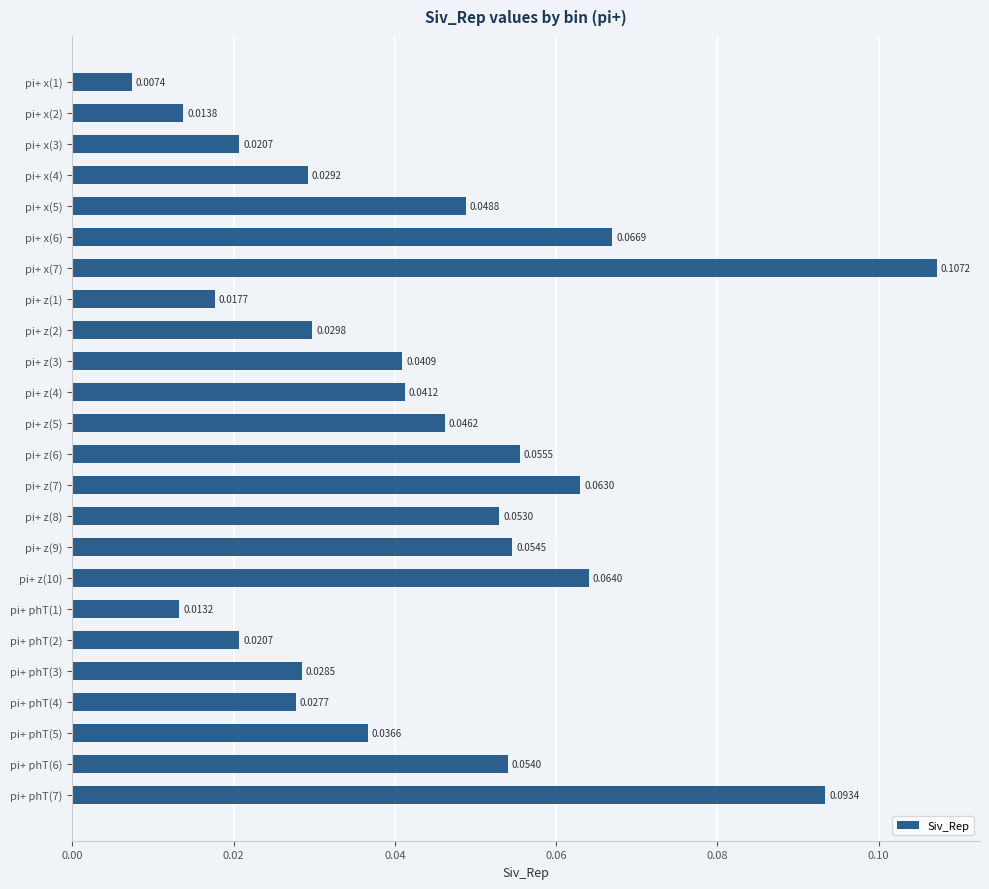

What is the sum of all values?

1.0